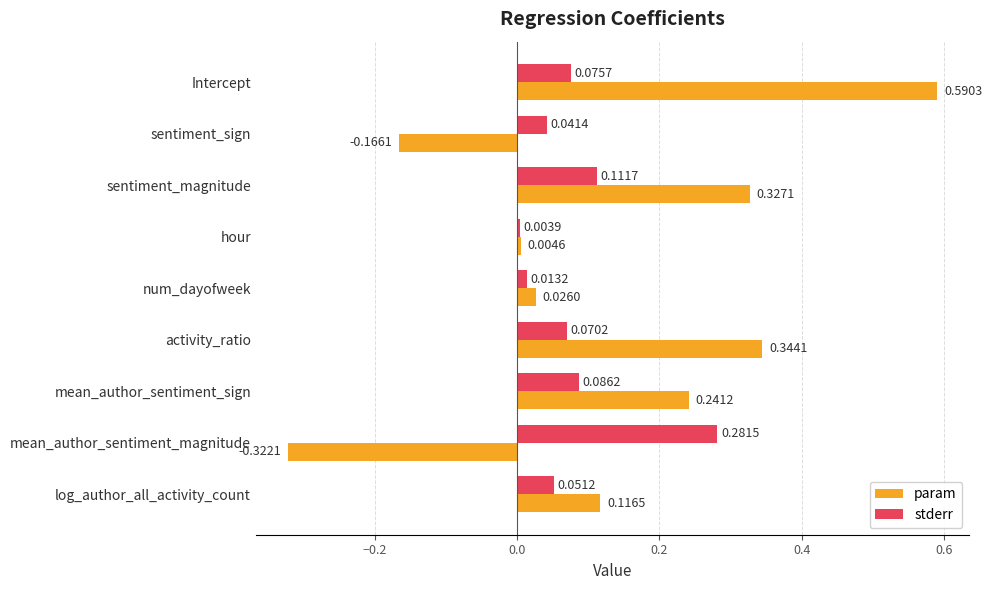

At which label is stderr closest to 0?

hour